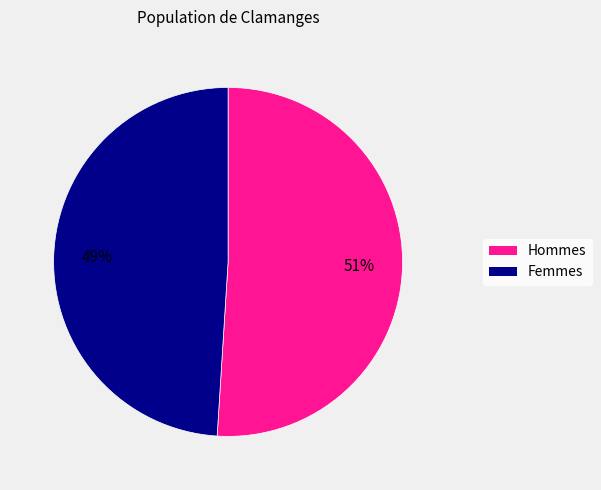

Count the number of slices in the pie.

2